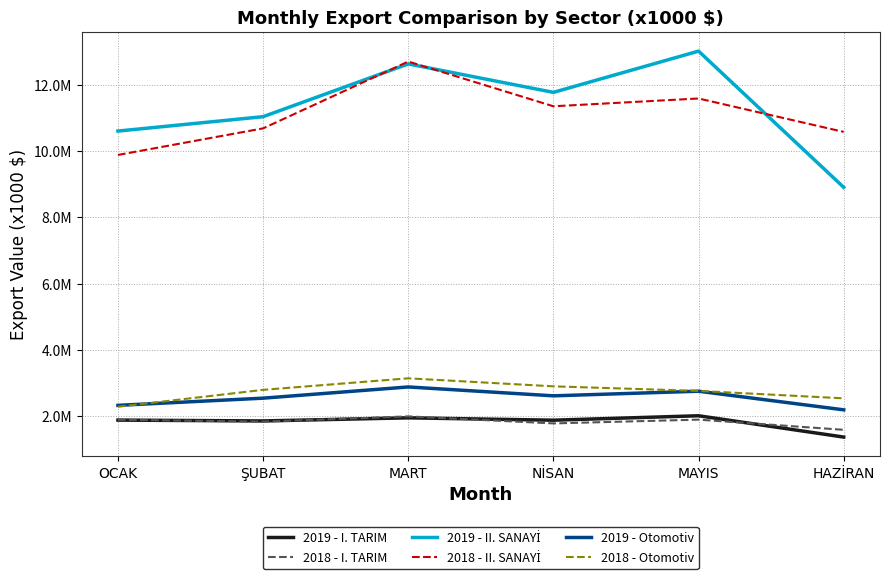

At which label does 2019 - II. SANAYİ reach its peak?

MAYIS